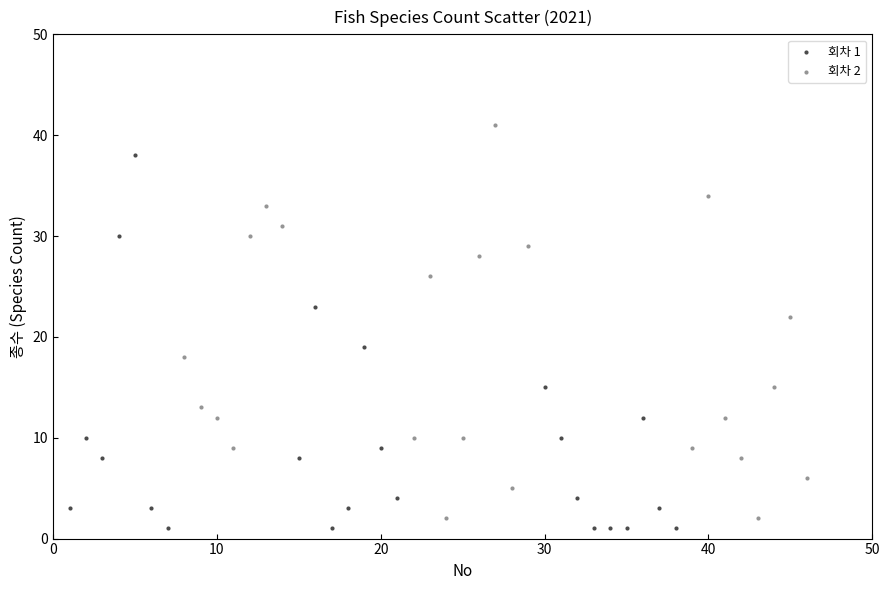

Which series reaches the maximum Y coordinate?

회차 2